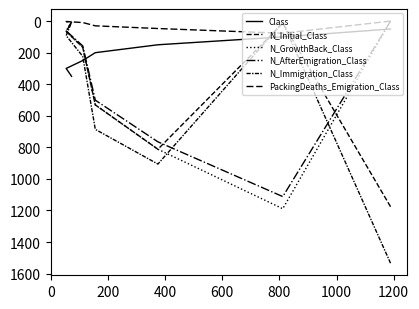

What is the sum of all Class values?

1400